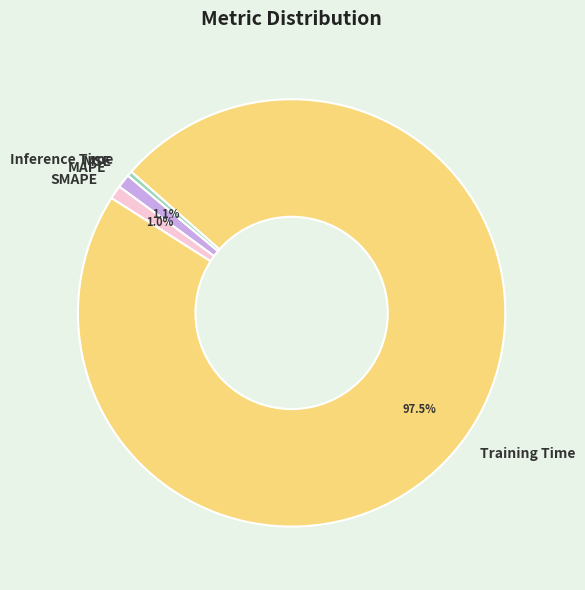

To the nearest percent, what is the average slice percentage?

20%